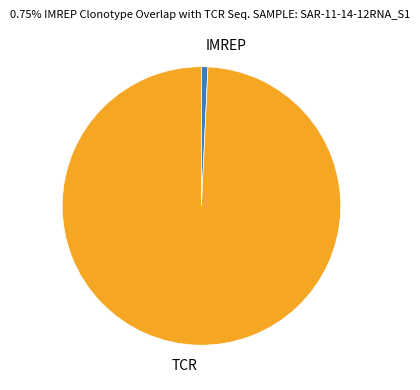

Between TCR and IMREP, which is larger?

TCR